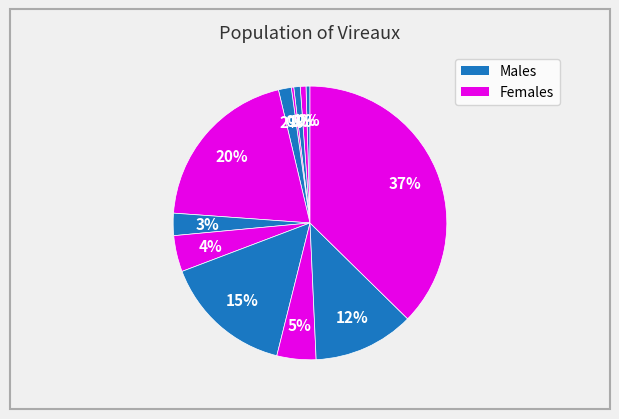

To the nearest percent, what is the average slice percentage?

8%